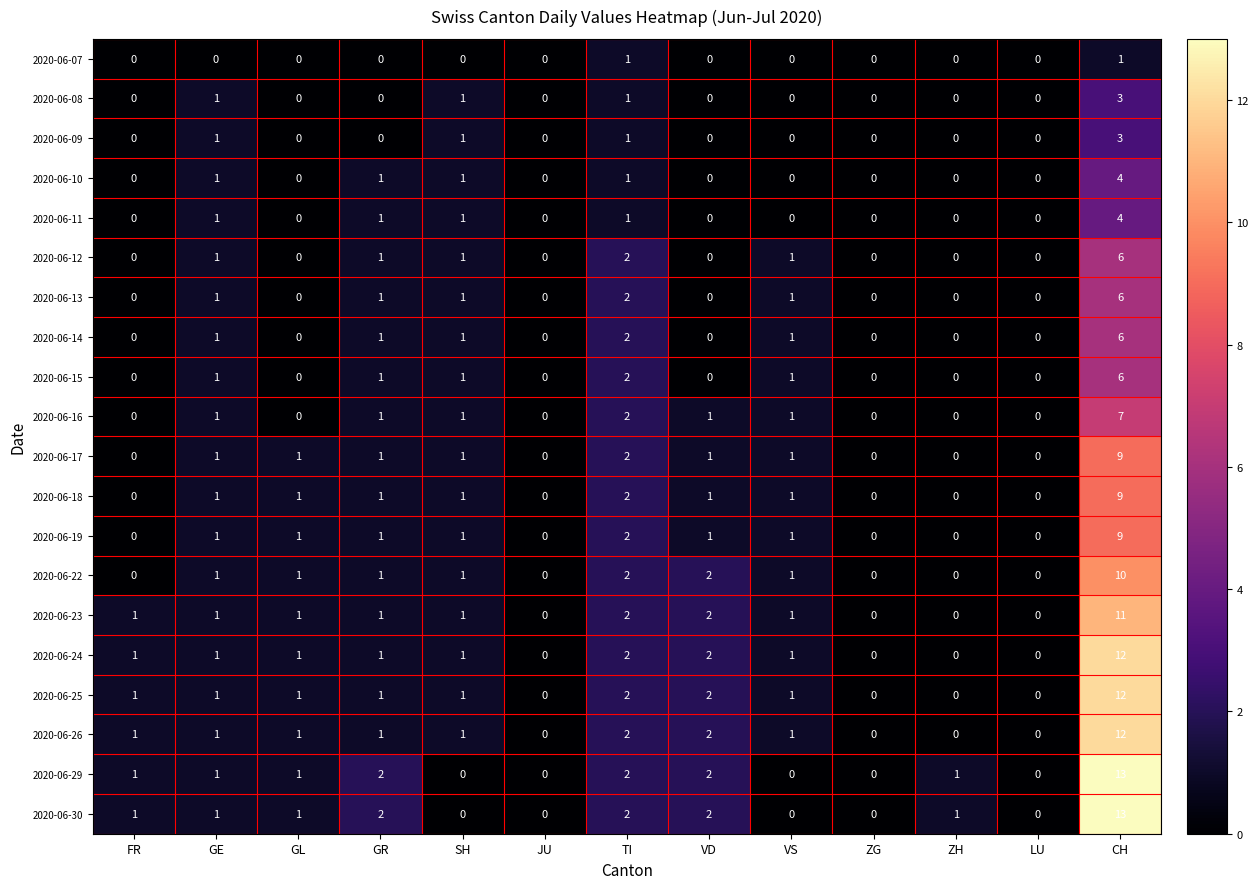

Count the number of categories in the chart.

13